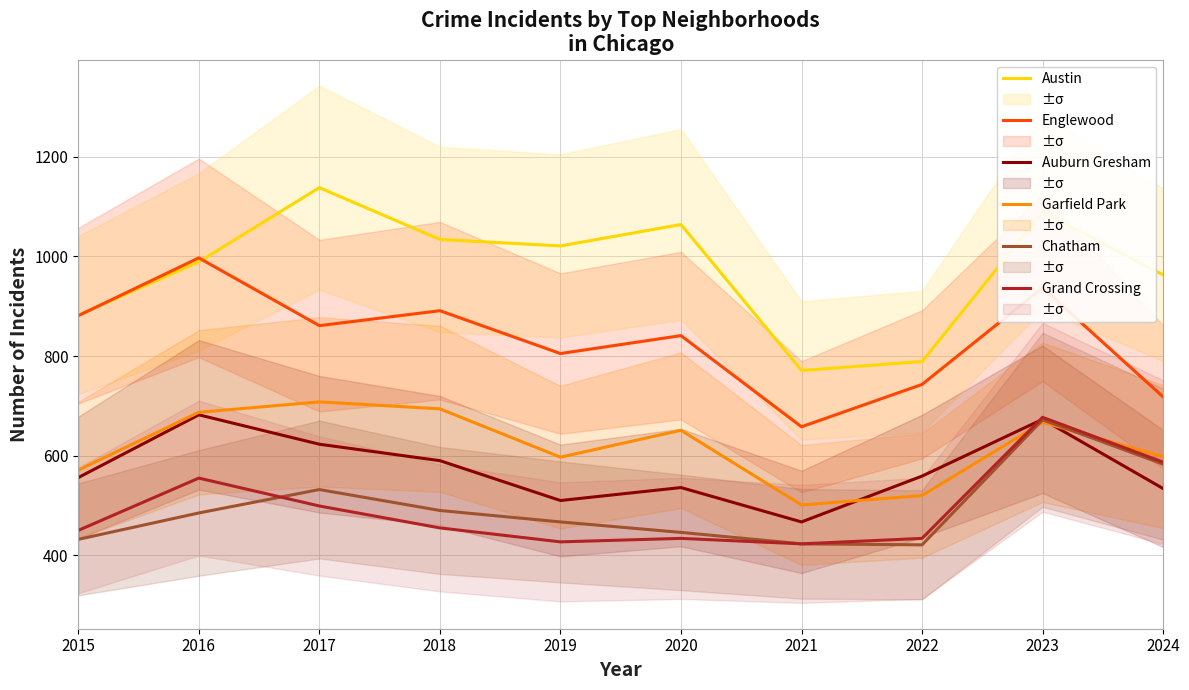

What is the minimum value for Austin?

771